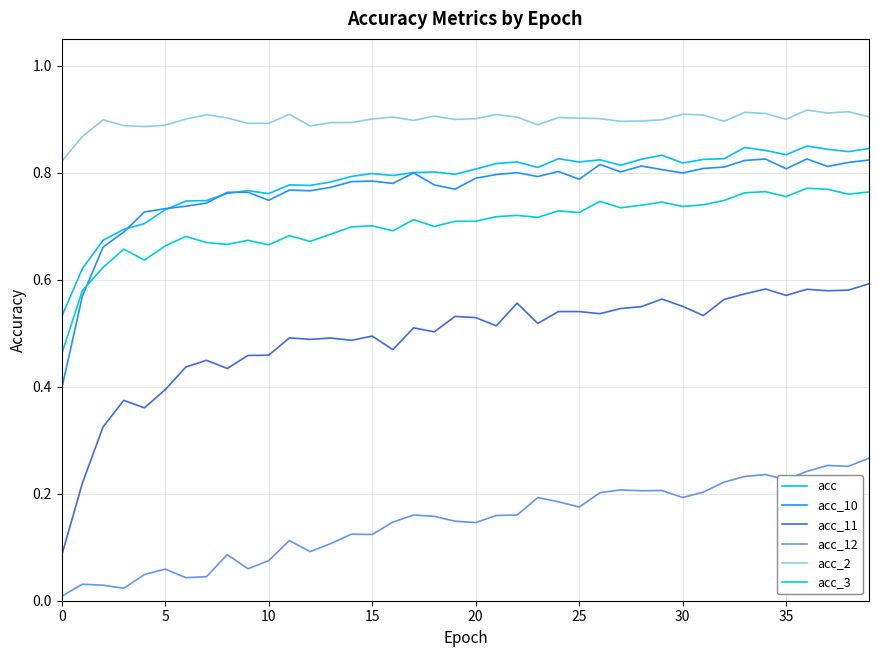

True or false: acc_11 and acc_12 intersect in this chart.

False